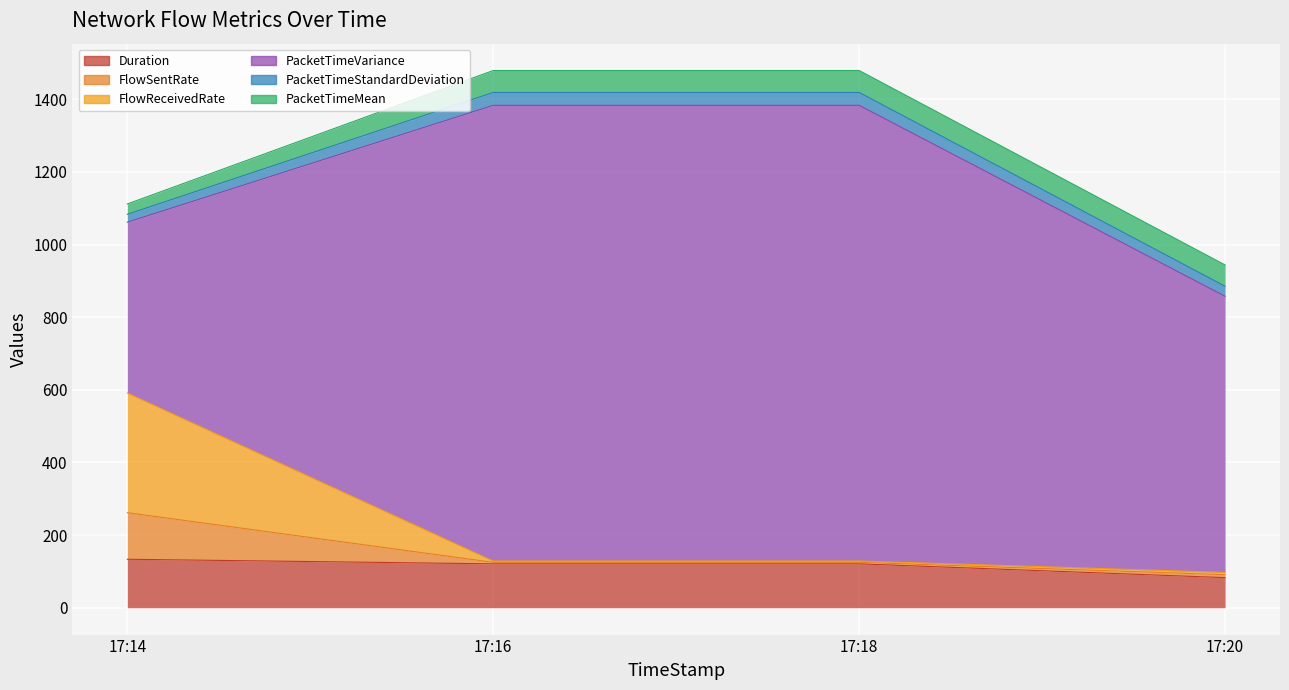

Rank the series by their maximum value, from lowest to highest.

PacketTimeStandardDeviation, PacketTimeMean, FlowSentRate, Duration, FlowReceivedRate, PacketTimeVariance